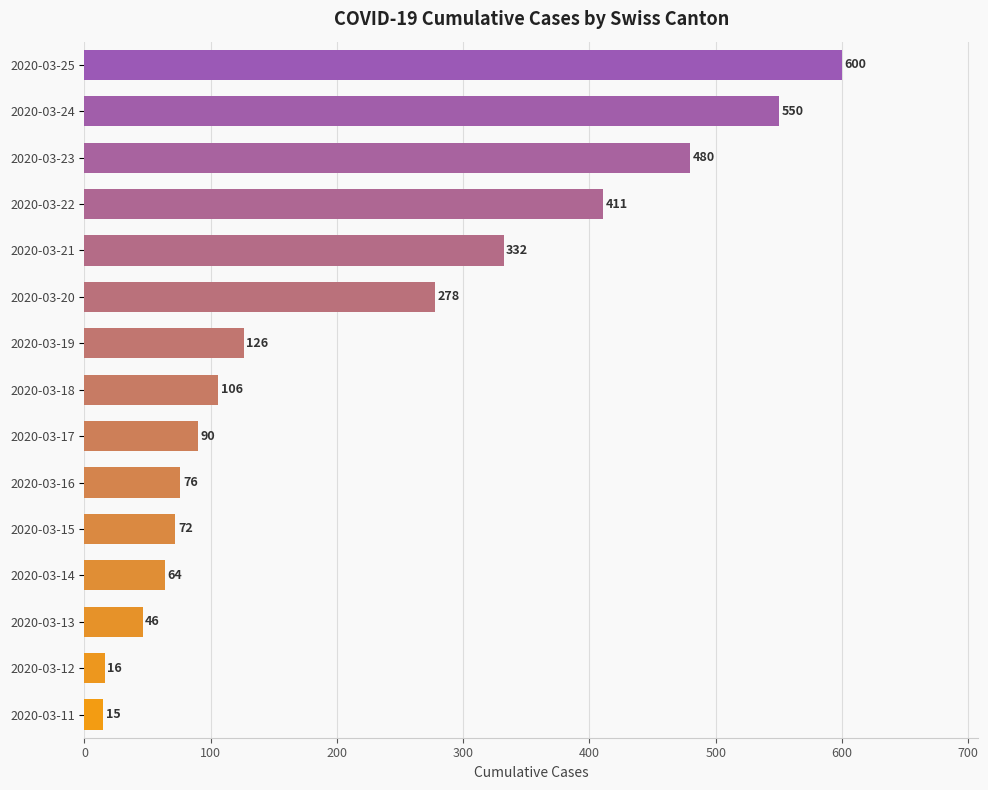

What is the difference between the second highest and minimum values?

535